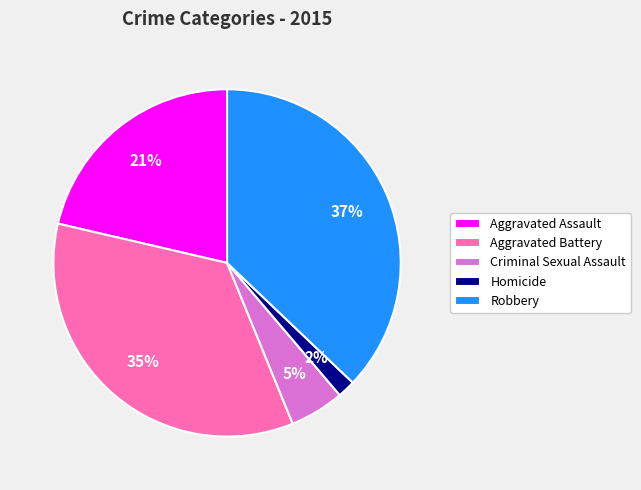

Is the sum of Aggravated Battery and Criminal Sexual Assault greater than half?

No